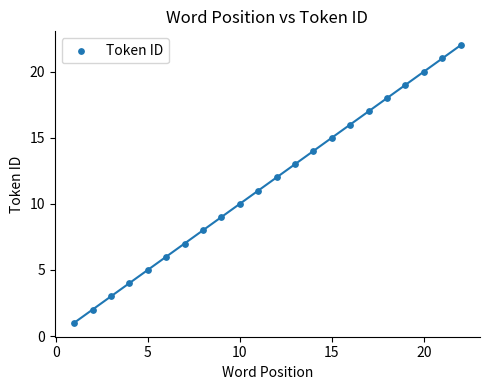

What is the range of X values (max minus min)?

21